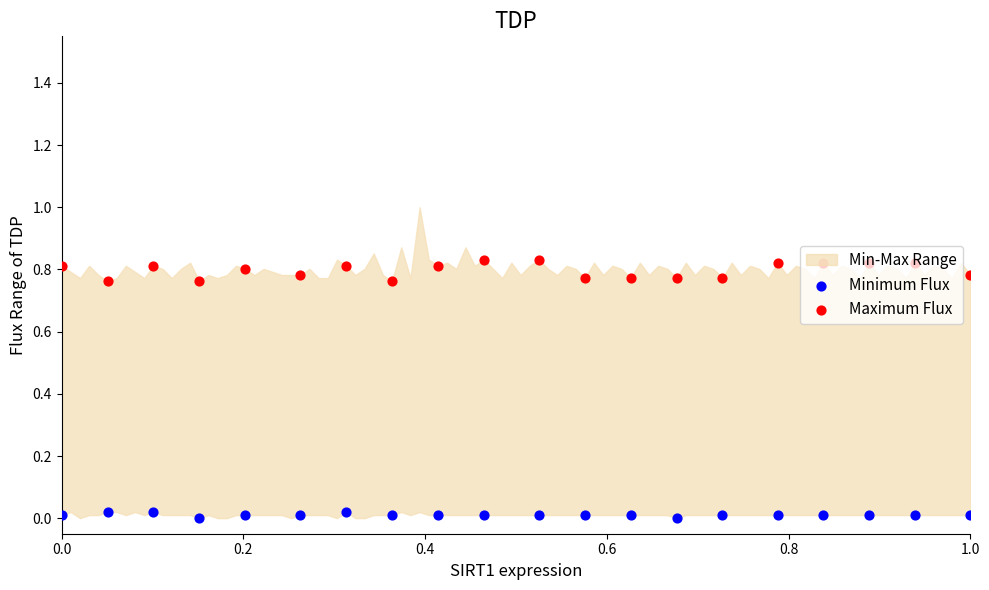

Which series reaches the minimum Y coordinate?

Minimum Flux